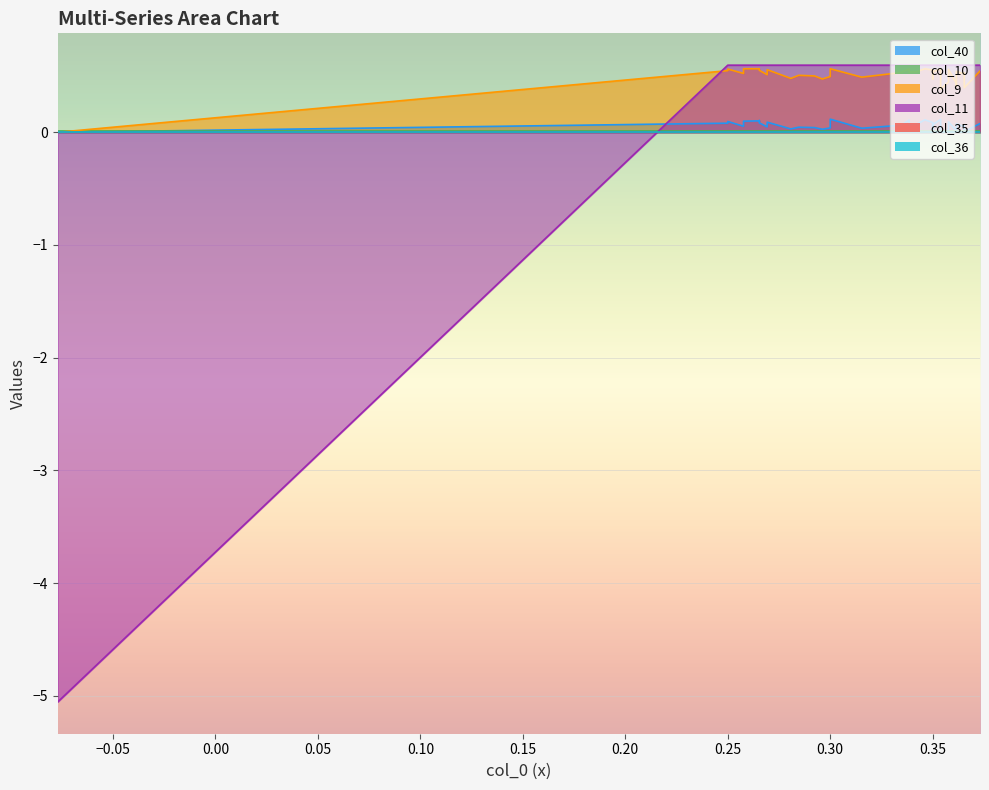

The col_36 series shows 0.0 at 24. True or false?

True